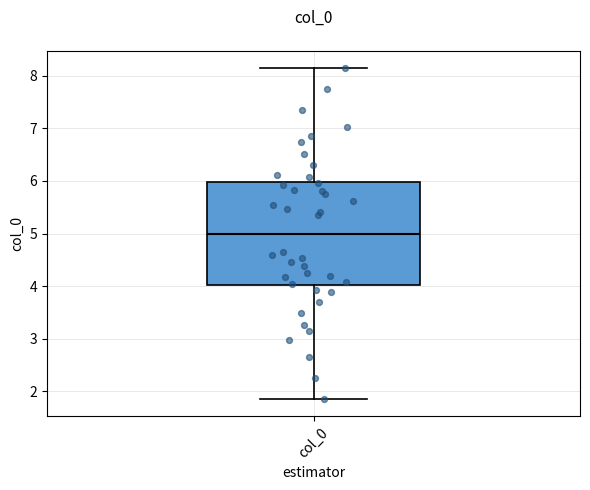

Read this box plot against the y-axis: the position of the median line, the range covered by the box, and the ends of both whiskers. The values are not printed on the chart, so give them approximately, as read against the axis.

median 5.0, box 4.0 to 6.0, whiskers 1.8 to 8.2